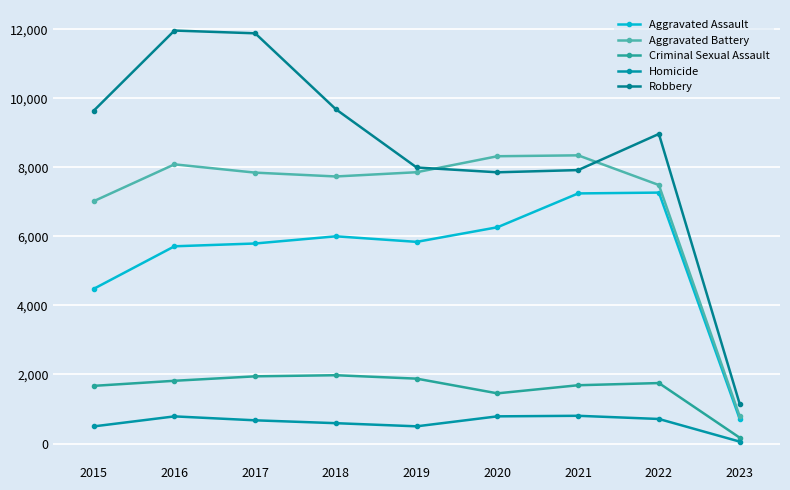

What is the difference between the Robbery values at 2020 and 2021?

64